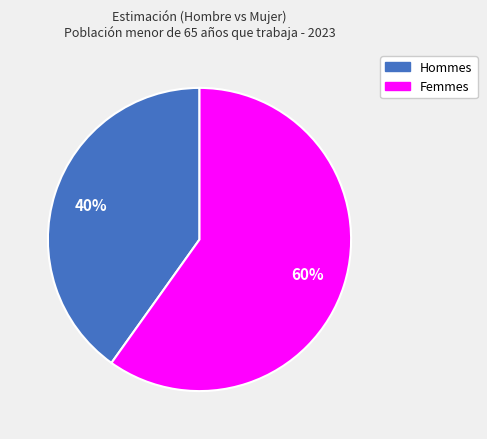

To the nearest percent, what is the average slice percentage?

50%